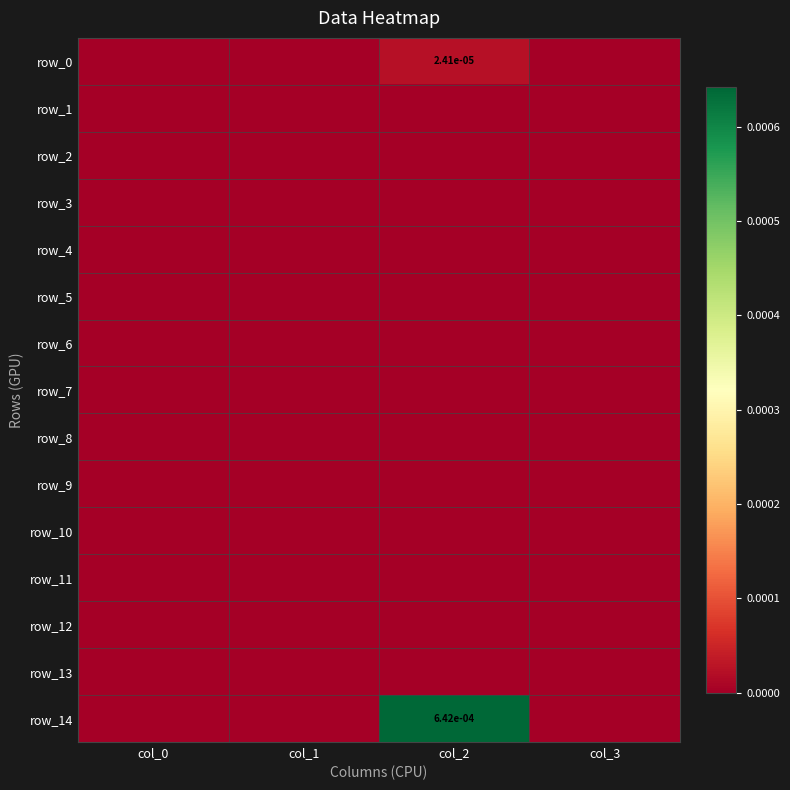

At which category is the sum across all series the highest?

col_2